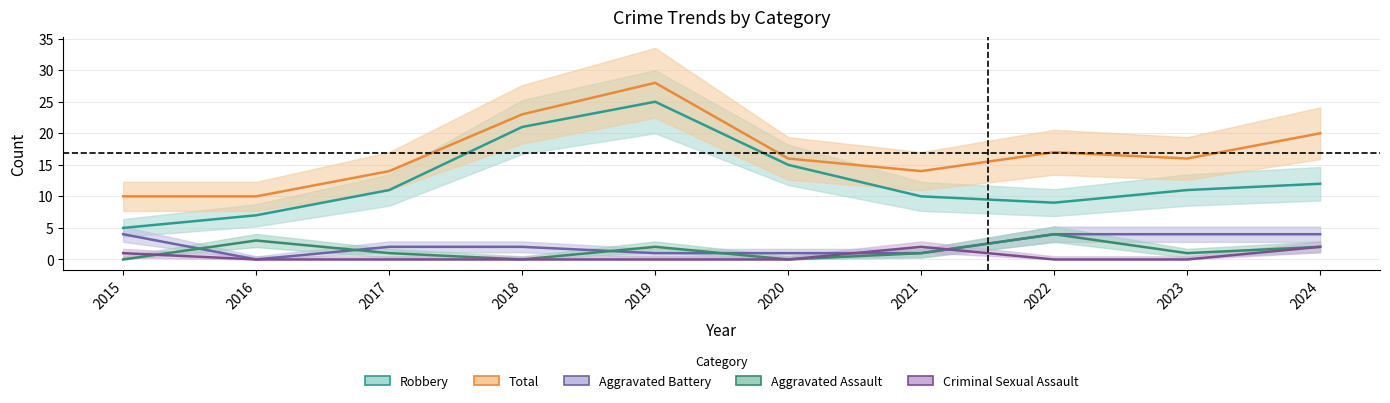

Count the Aggravated Assault values in the range 0 to 2.

8